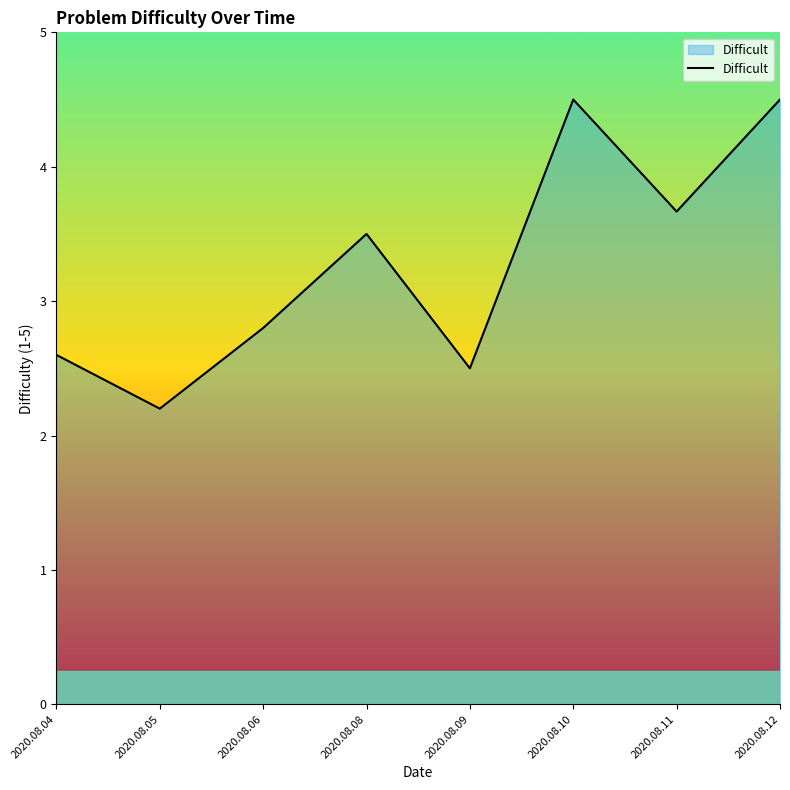

Which category has the lowest value across all series?

2020.08.05